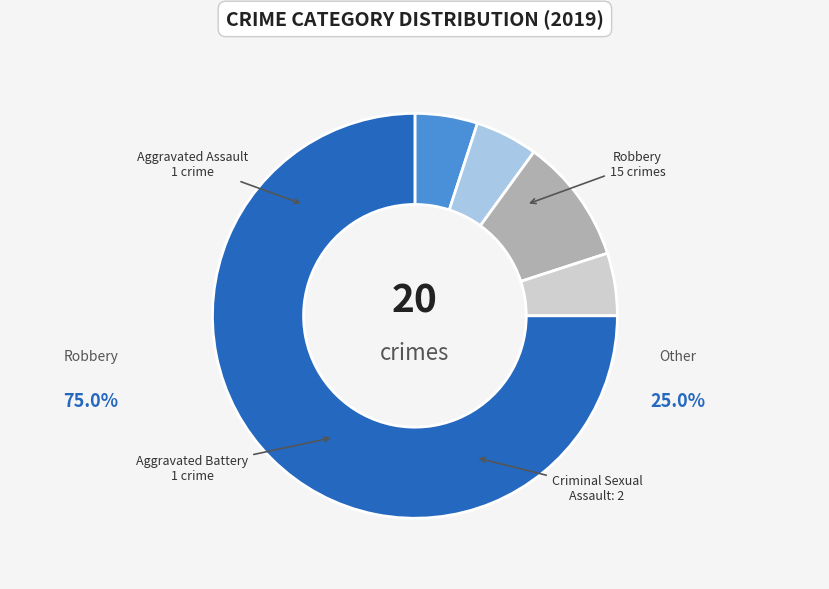

Does any single category account for the majority?

Yes